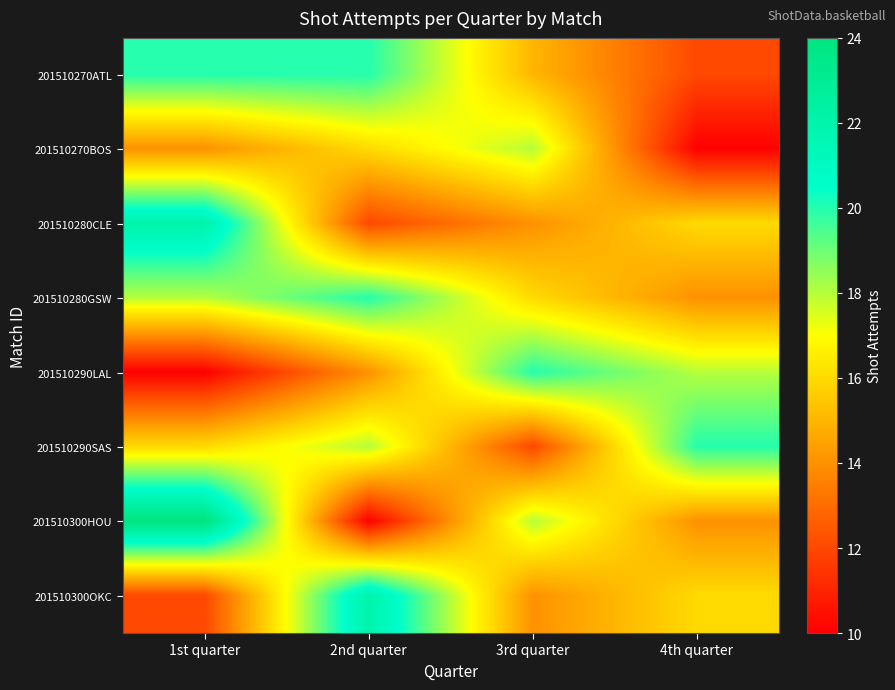

Reading left to right, extract all data points from this chart.

201510270ATL: 1st quarter=20	2nd quarter=20	3rd quarter=15	4th quarter=12
201510270BOS: 1st quarter=14	2nd quarter=16	3rd quarter=18	4th quarter=10
201510280CLE: 1st quarter=22	2nd quarter=12	3rd quarter=14	4th quarter=16
201510280GSW: 1st quarter=18	2nd quarter=20	3rd quarter=16	4th quarter=14
201510290LAL: 1st quarter=10	2nd quarter=14	3rd quarter=20	4th quarter=18
201510290SAS: 1st quarter=16	2nd quarter=18	3rd quarter=12	4th quarter=20
201510300HOU: 1st quarter=24	2nd quarter=10	3rd quarter=18	4th quarter=14
201510300OKC: 1st quarter=12	2nd quarter=22	3rd quarter=14	4th quarter=16